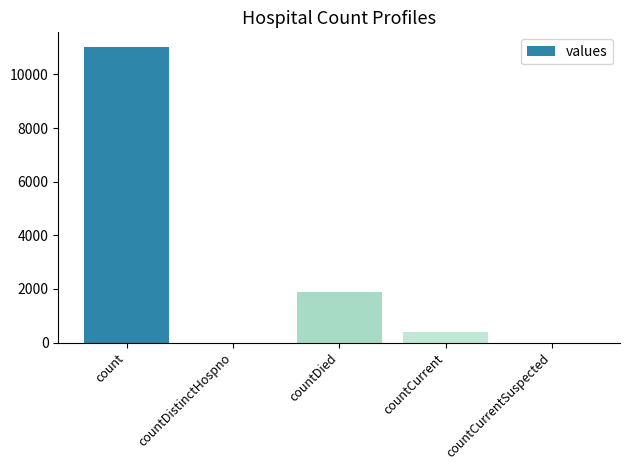

Is it true that the value at count is 11019?

True